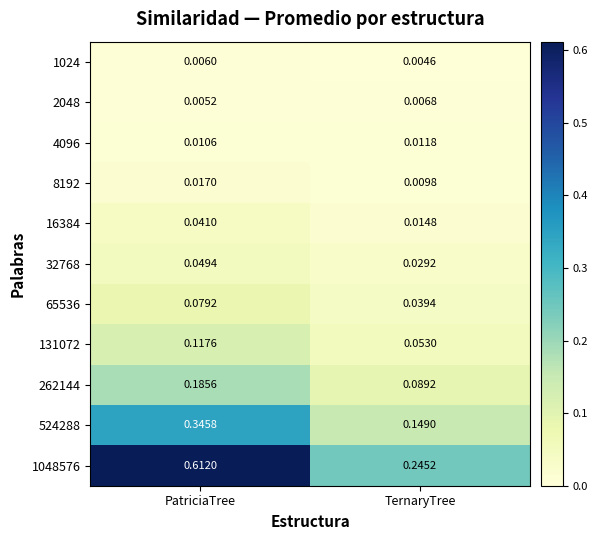

Which label corresponds to the smallest value in the chart?

TernaryTree